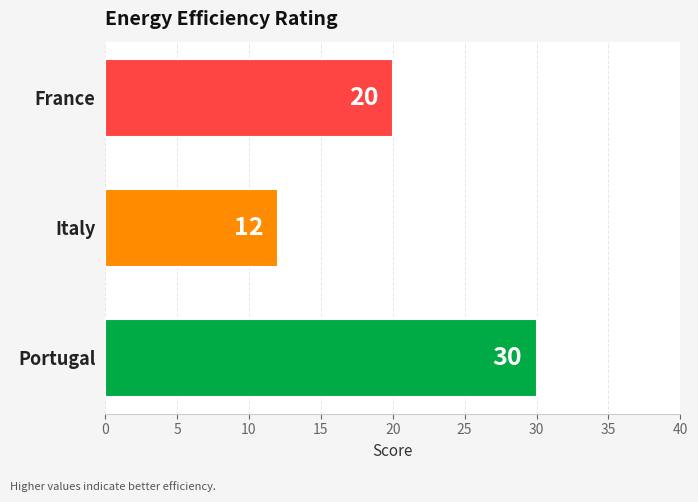

Between Portugal and Italy, which is larger?

Portugal